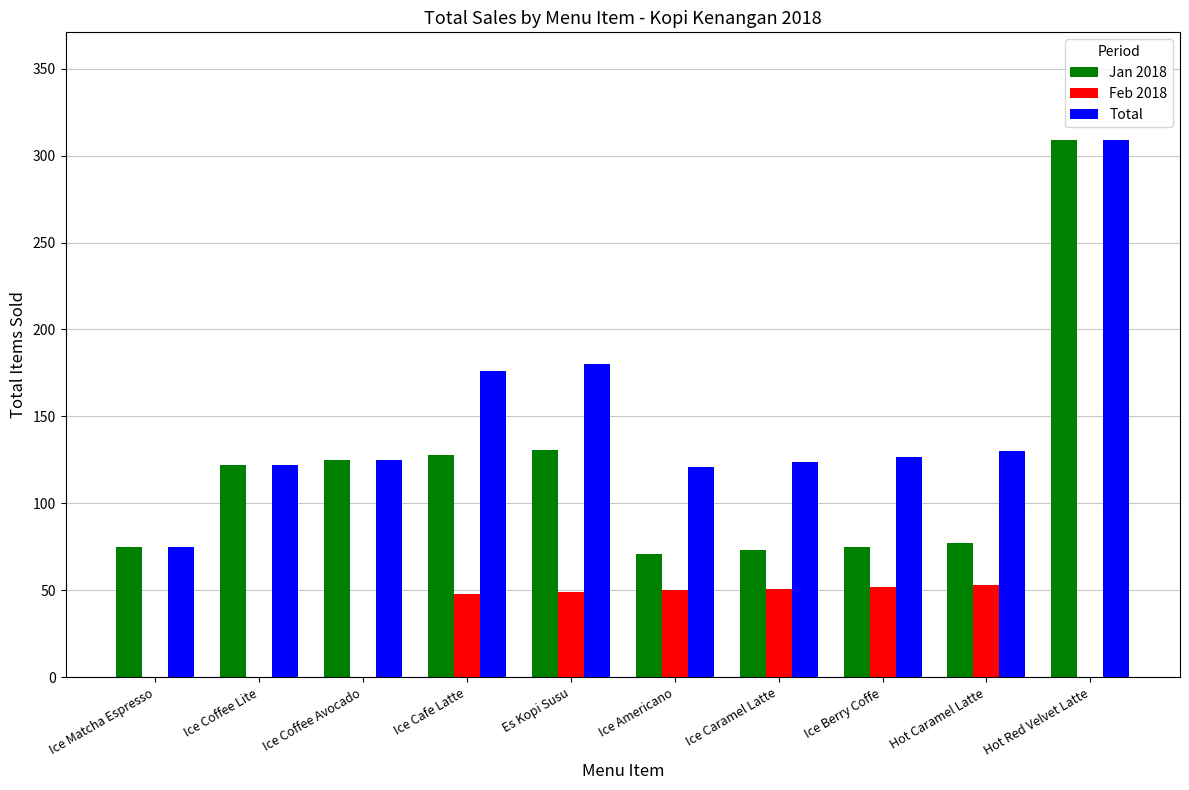

At which category is the sum across all series the highest?

Hot Red Velvet Latte